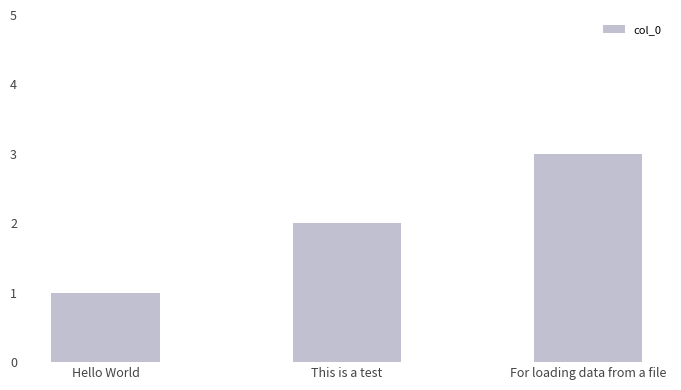

How many values are between 1 and 3?

3